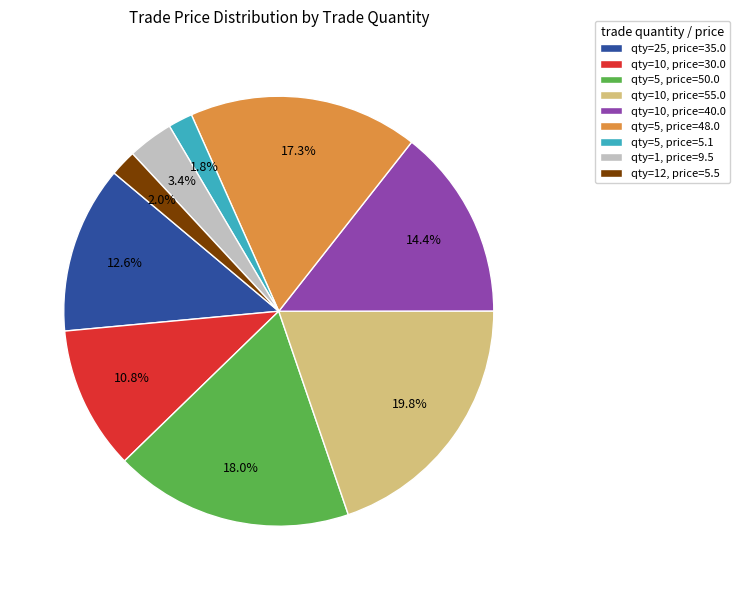

Do qty=5, price=5.1 and qty=10, price=55.0 together represent more than half of the pie?

No